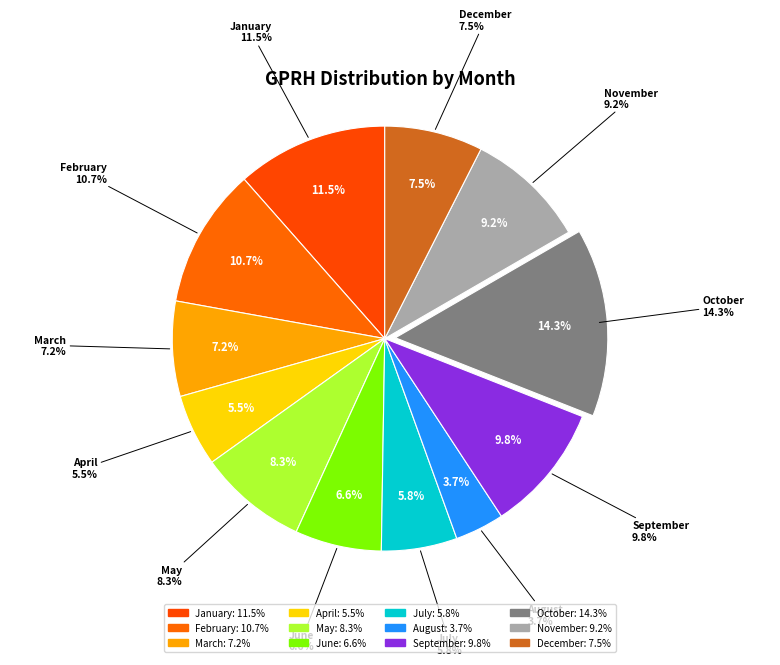

Between July and November, which is larger?

November